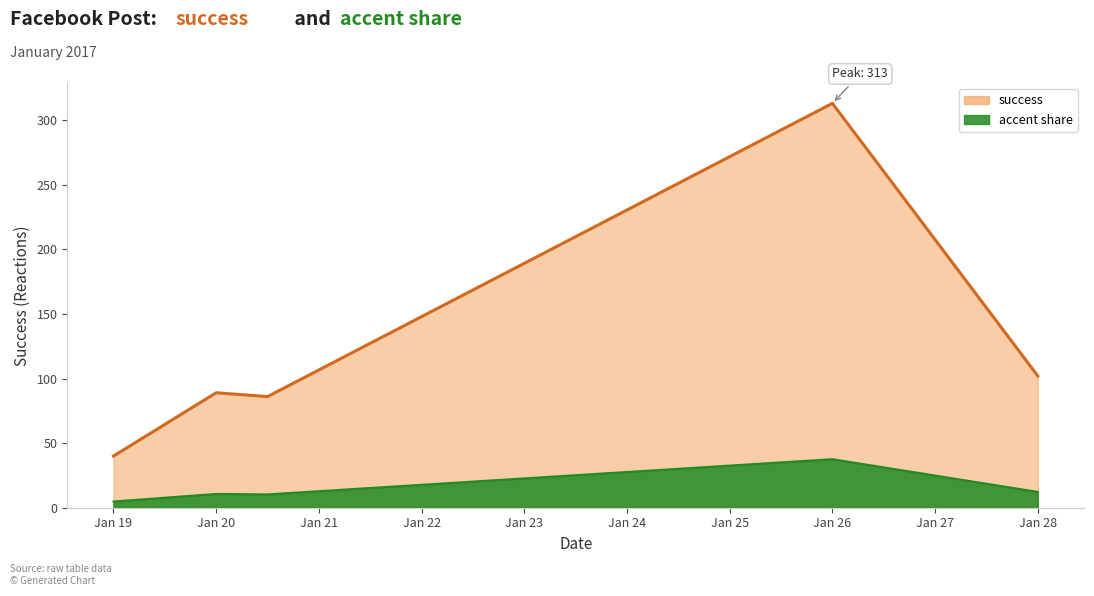

What is the change in value from 2017-01-26 to 2017-01-28?

-211